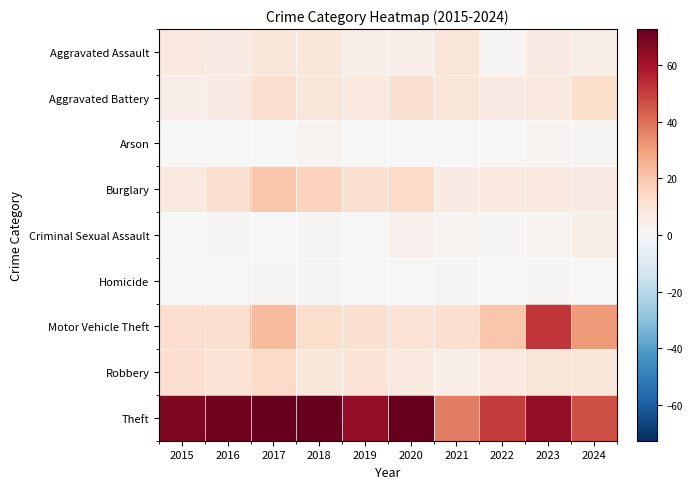

What is the difference between the highest and lowest values at 2018?

85